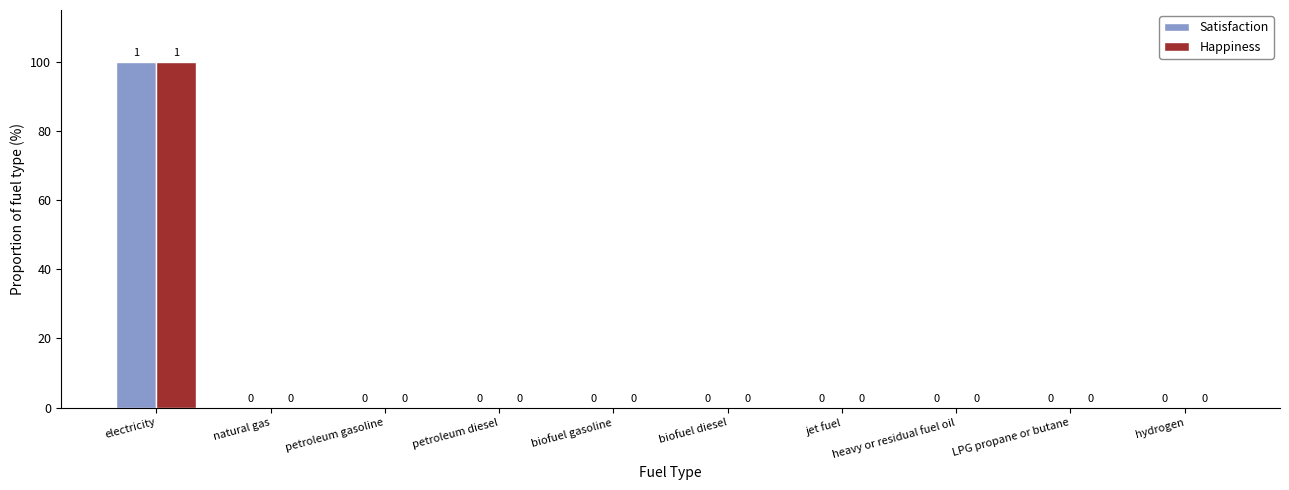

At biofuel diesel, list the series in order from largest to smallest.

Satisfaction, Happiness